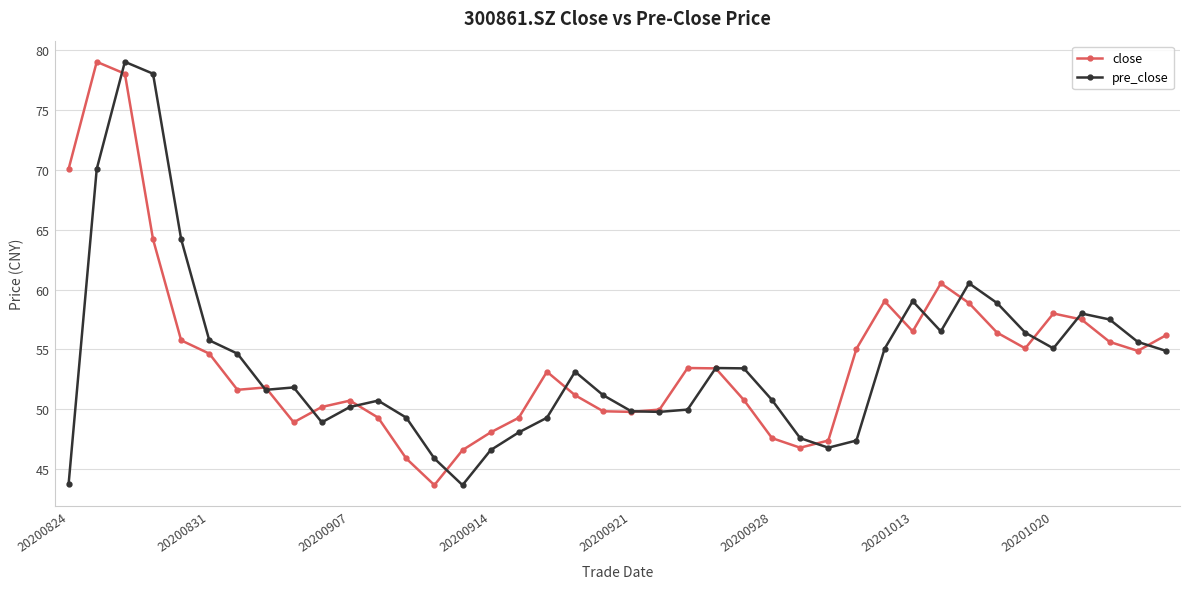

In pre_close, how many points are higher than both neighbors (excluding endpoints)?

8